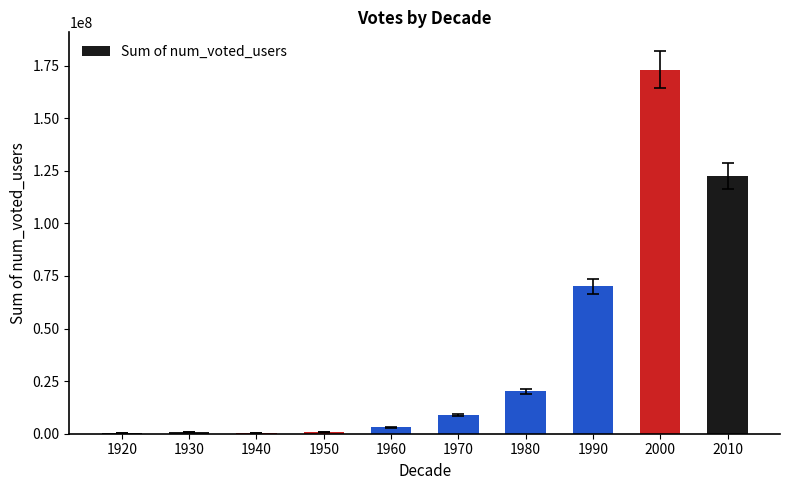

What is the sum of all values?

399239080